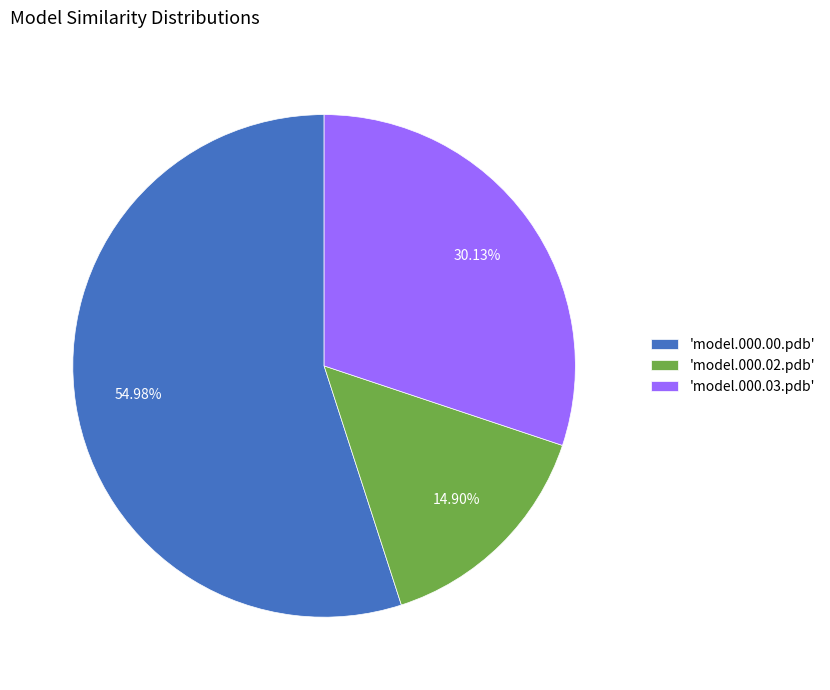

Count the number of slices in the pie.

3